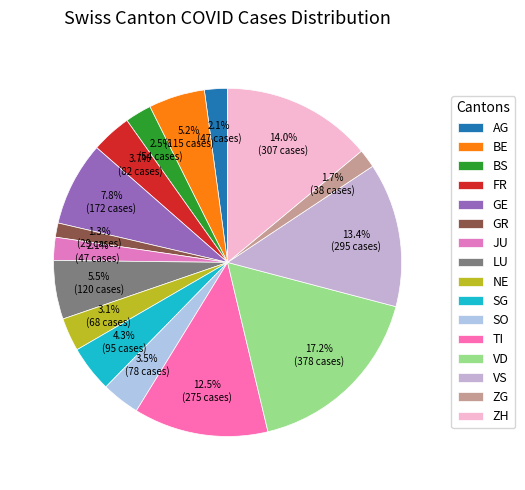

How many slices are in this pie chart?

16